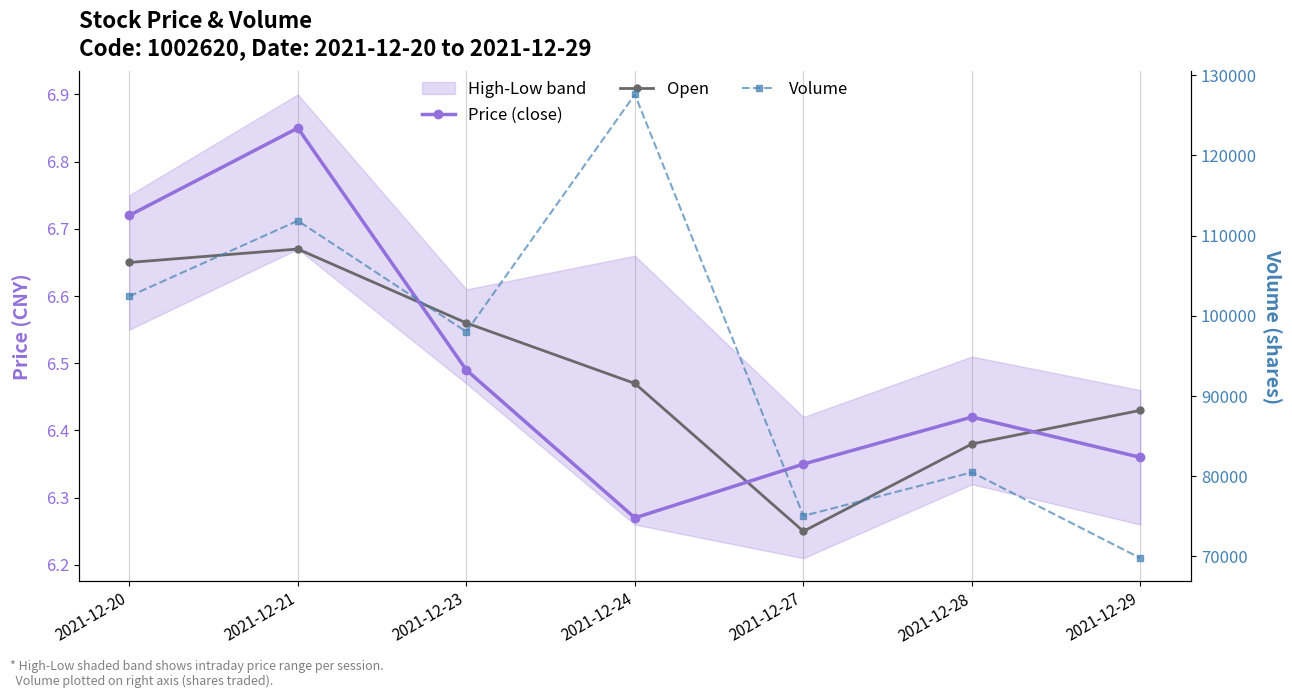

True or false: Volume has more than 0 interior local peaks.

True